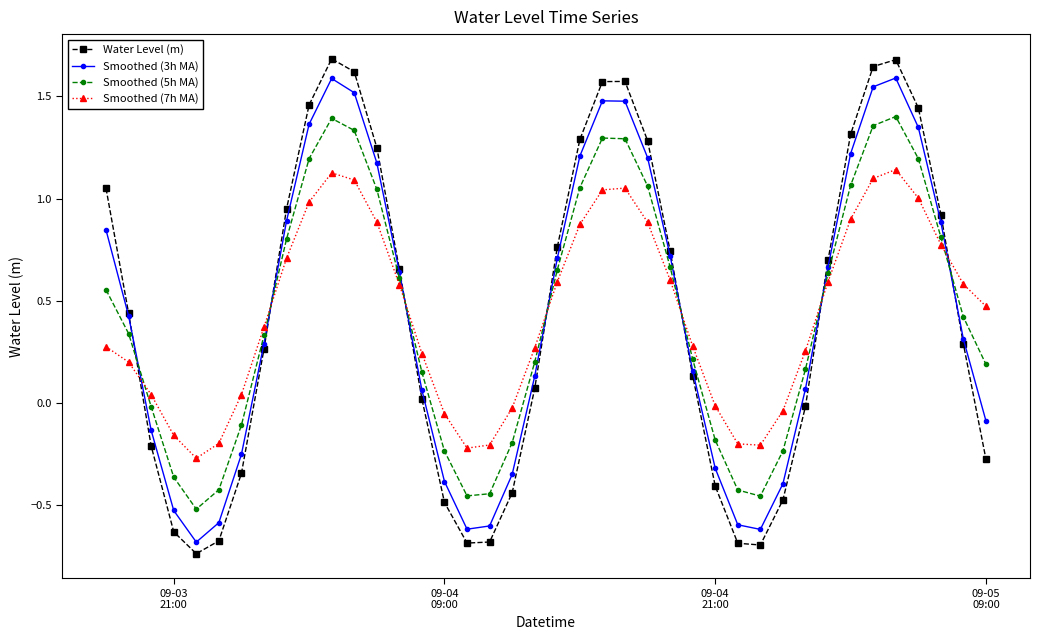

True or false: Smoothed (7h MA) and Water Level (m) intersect in this chart.

True